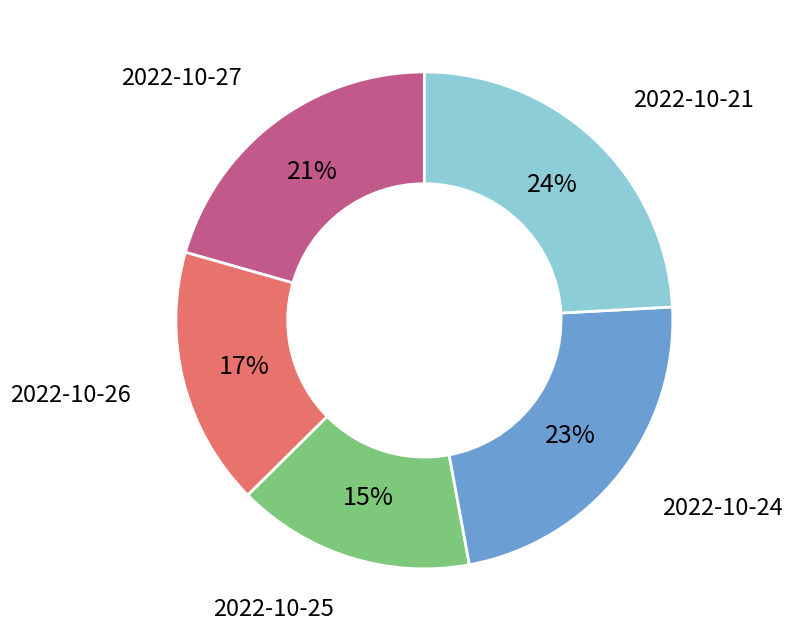

Approximately how many times larger is the value at 2022-10-25 compared to 2022-10-24?

0.7